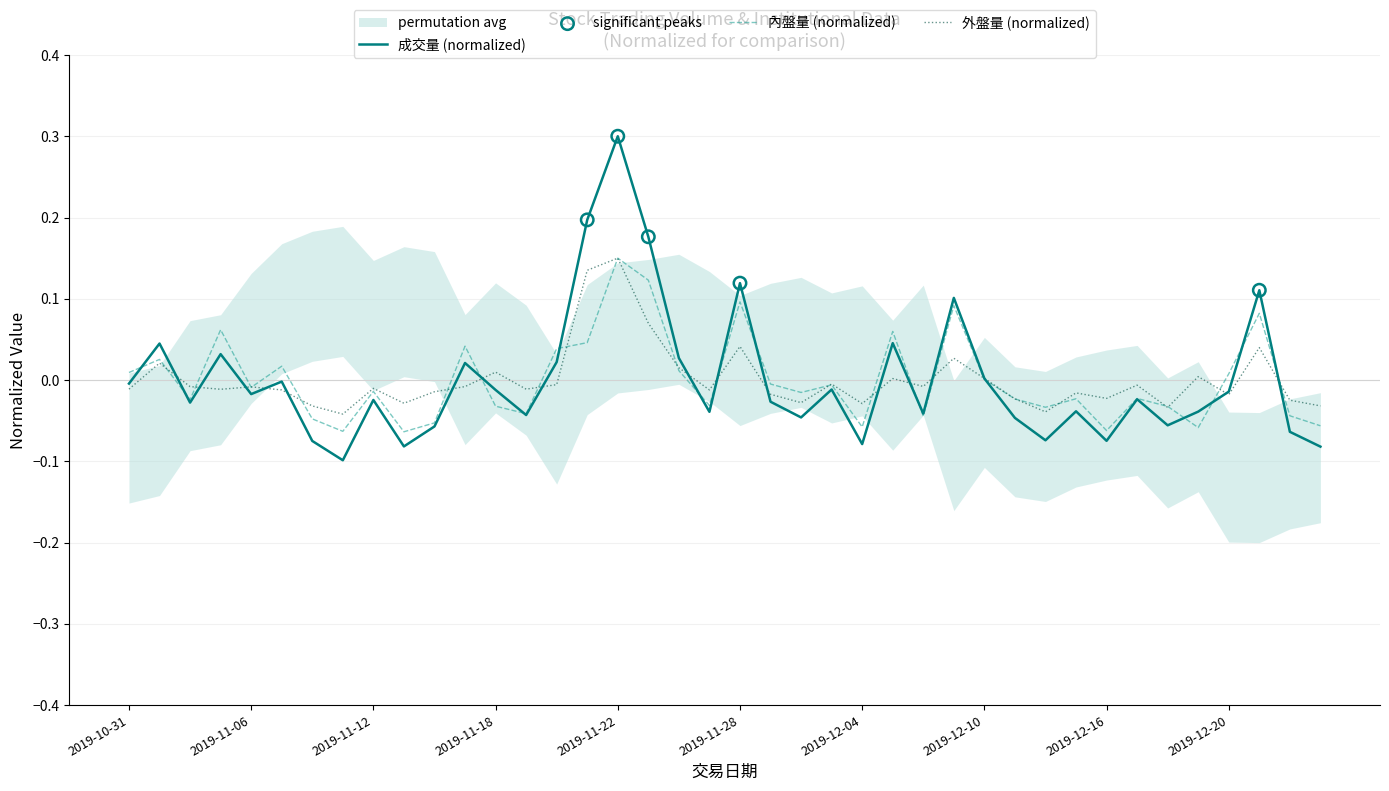

Which series reaches the minimum Y coordinate?

成交量